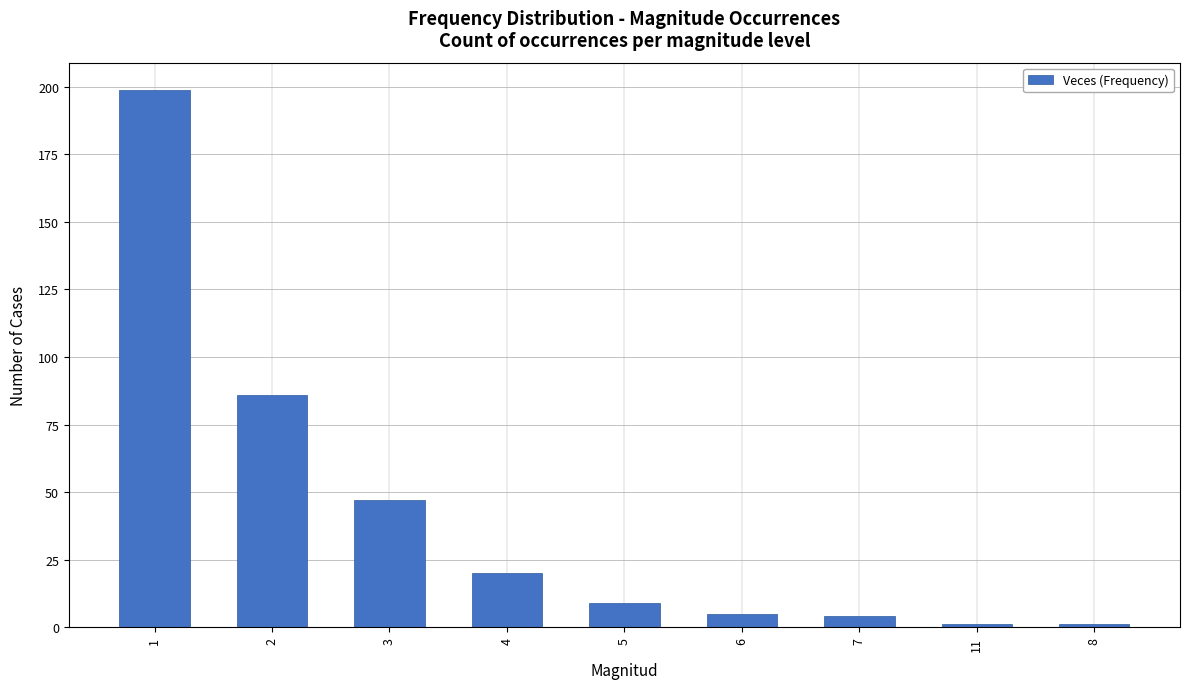

Approximately how many times larger is the value at 4 compared to 7?

5.0